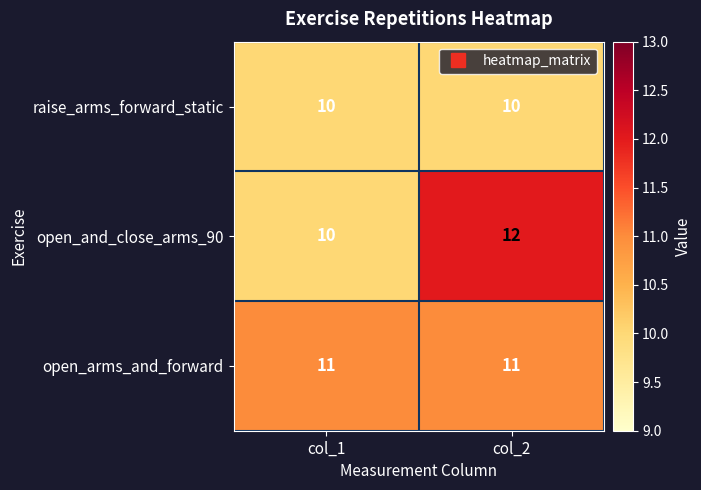

Is it true that raise_arms_forward_static equals 10 at col_2?

True